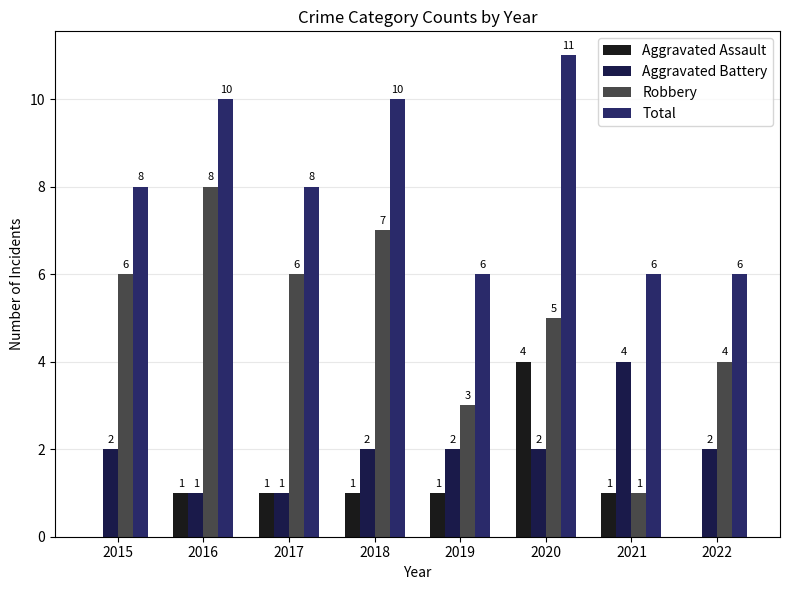

What is the value of the Aggravated Assault bar at the 4th from the left?

1